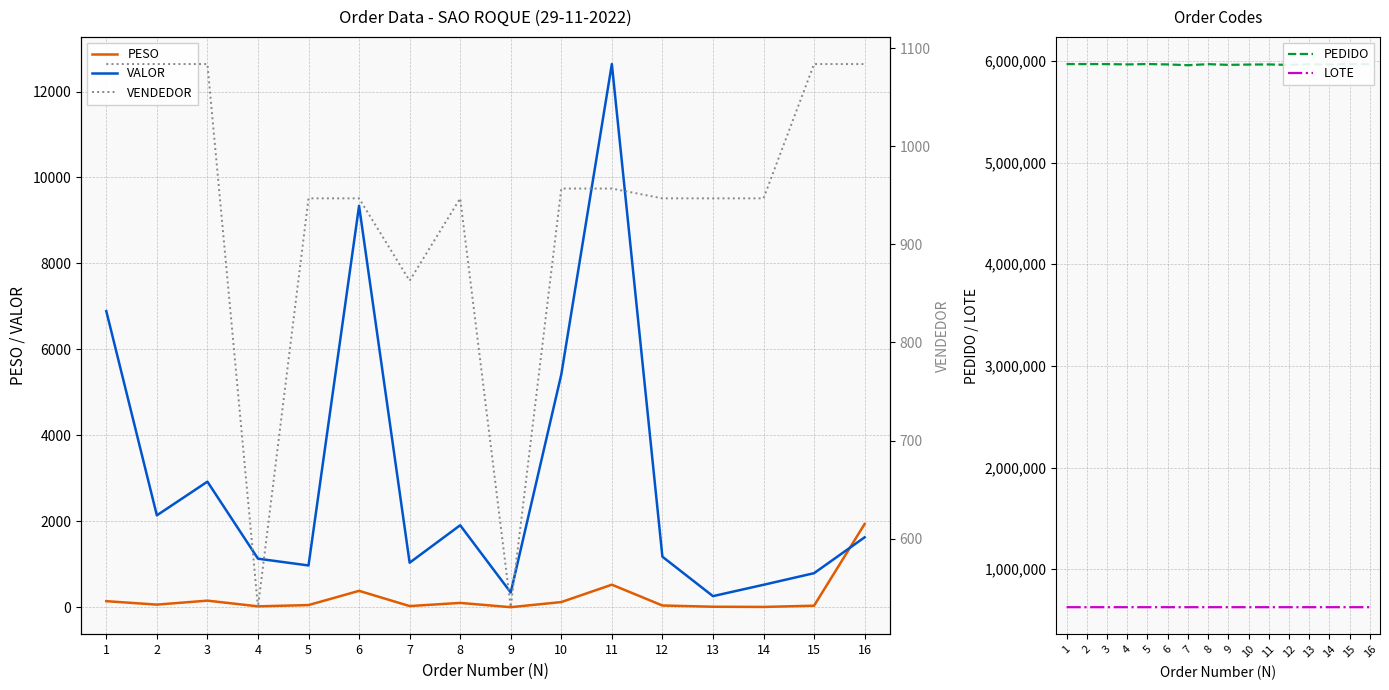

Is it true that VALOR equals 2012.5 at 12?

False